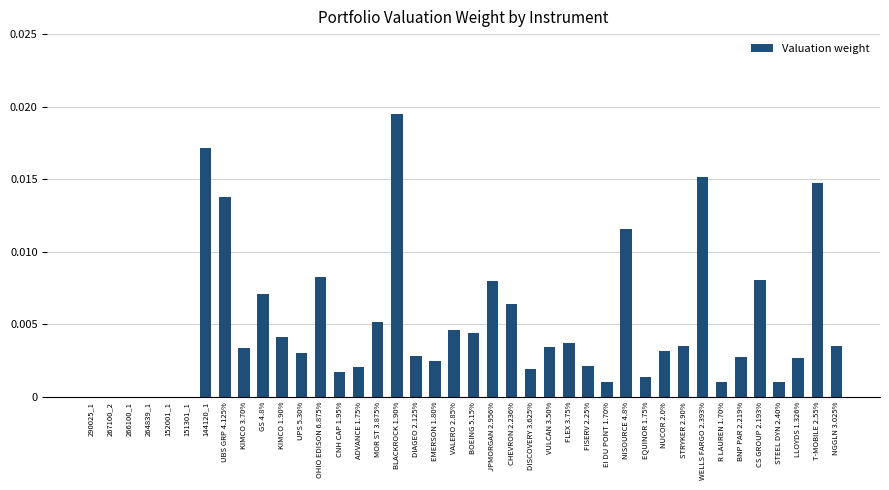

How many negative values are there?

5